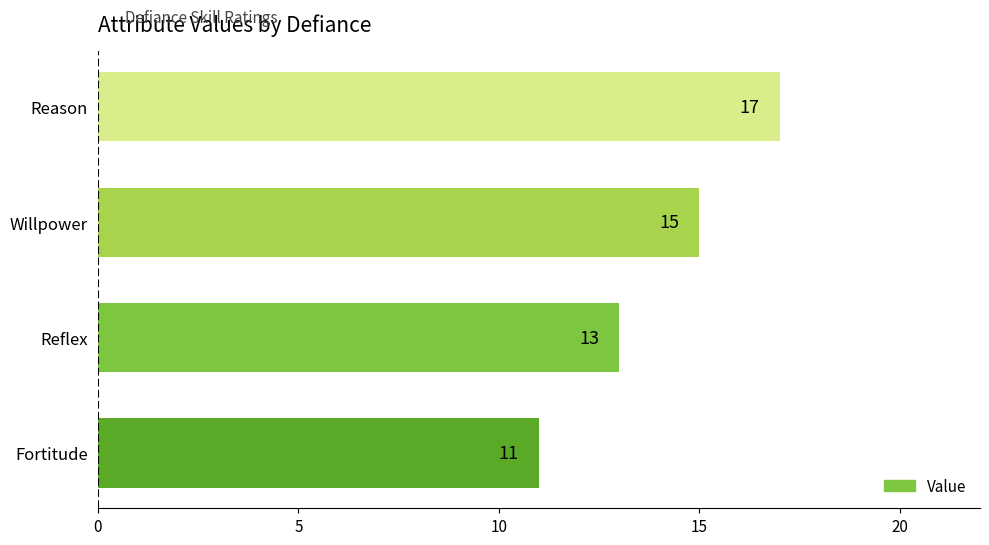

Are the bars grouped side by side (vs. stacked)?

No